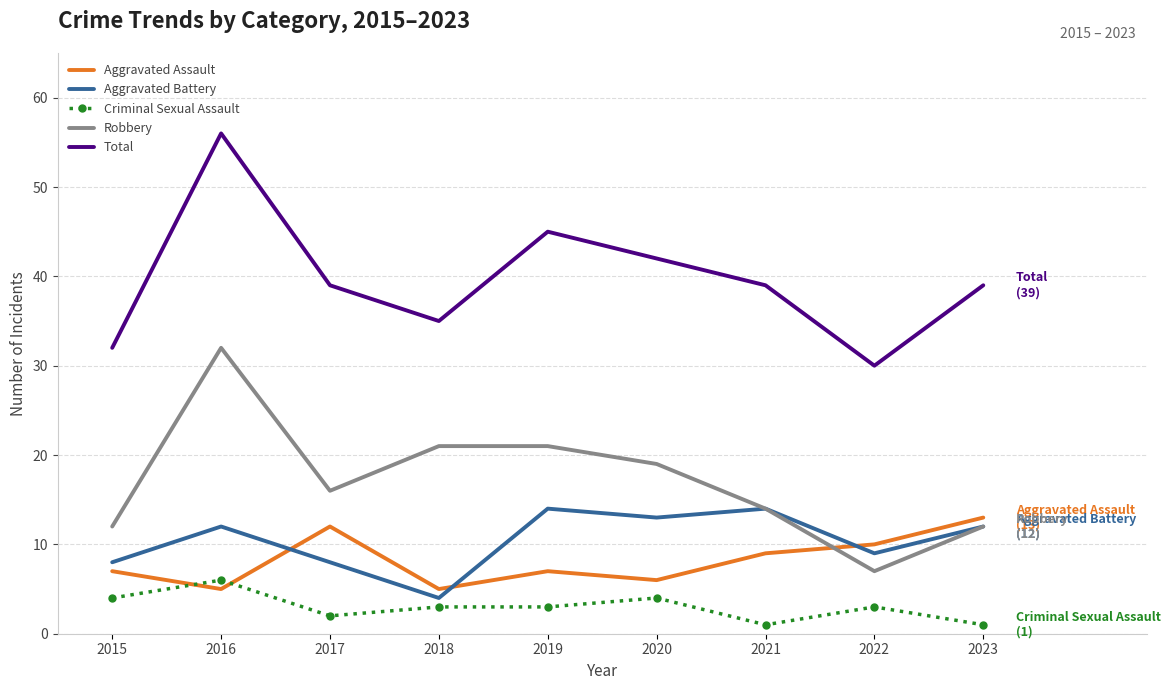

Which series has the largest total across all categories?

Total